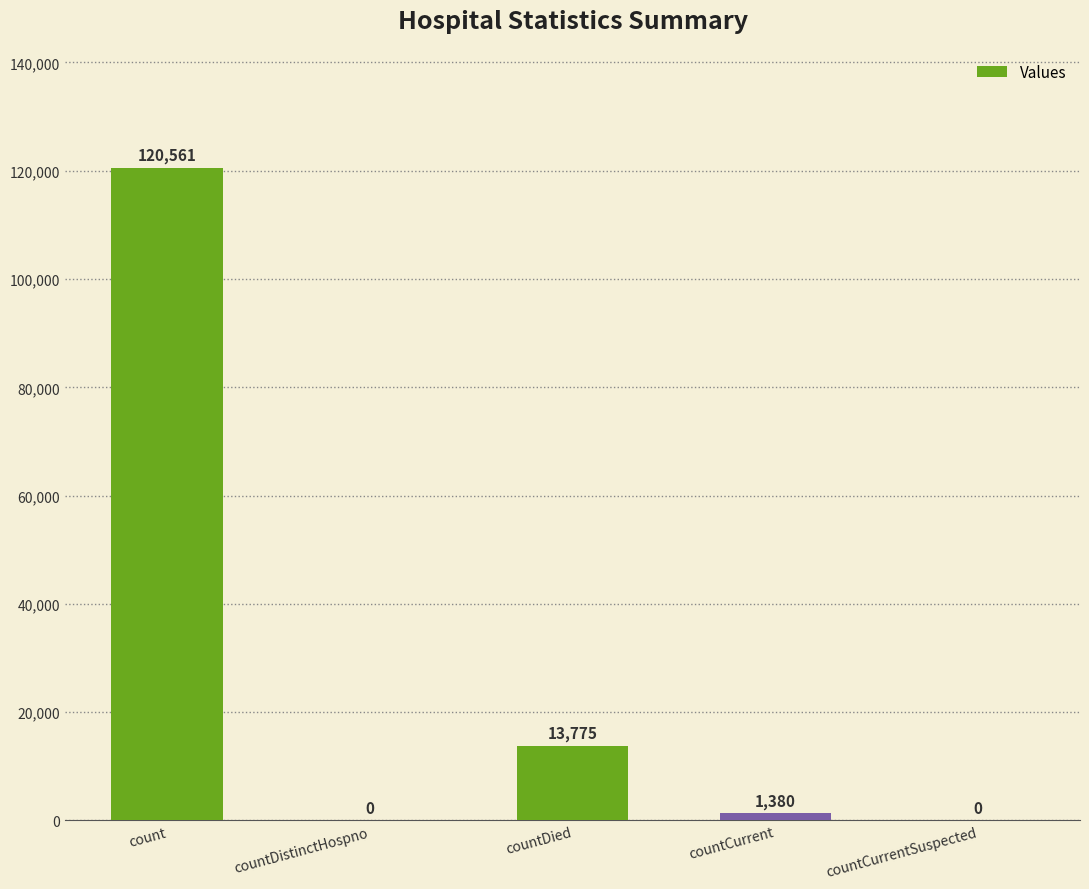

Which label corresponds to the largest value in the chart?

count